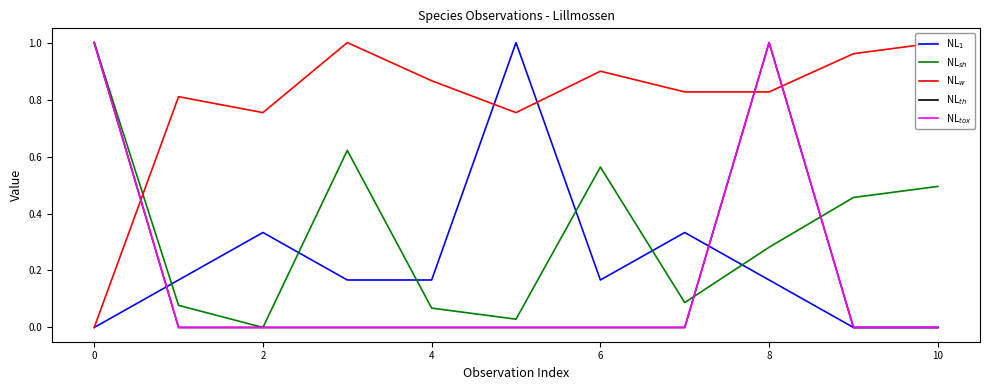

What is the label of the 3rd point from the right?

8